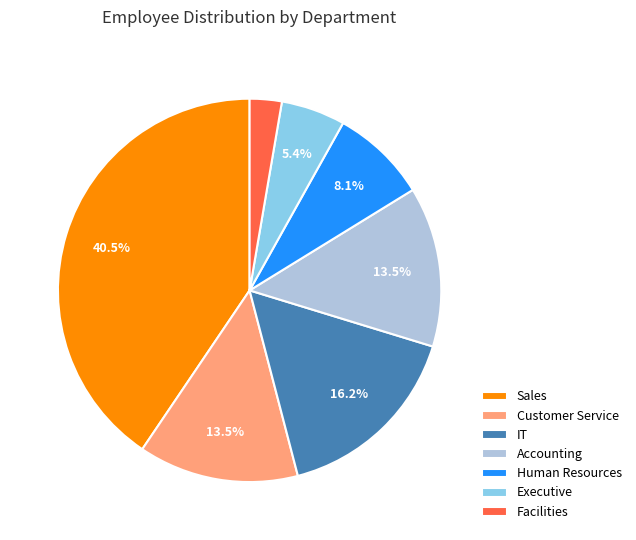

To the nearest percent, what is the combined percentage of Facilities and Human Resources?

11%